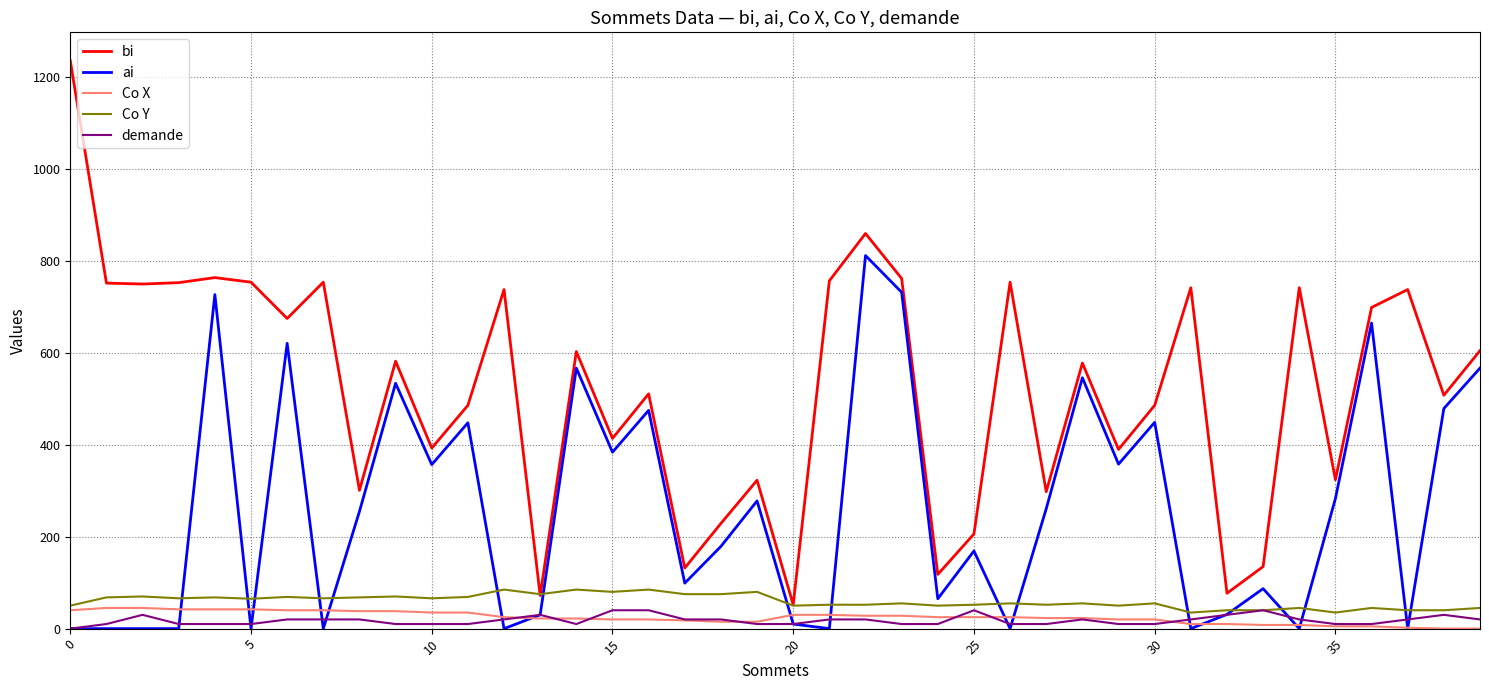

Which series has the largest total across all categories?

bi